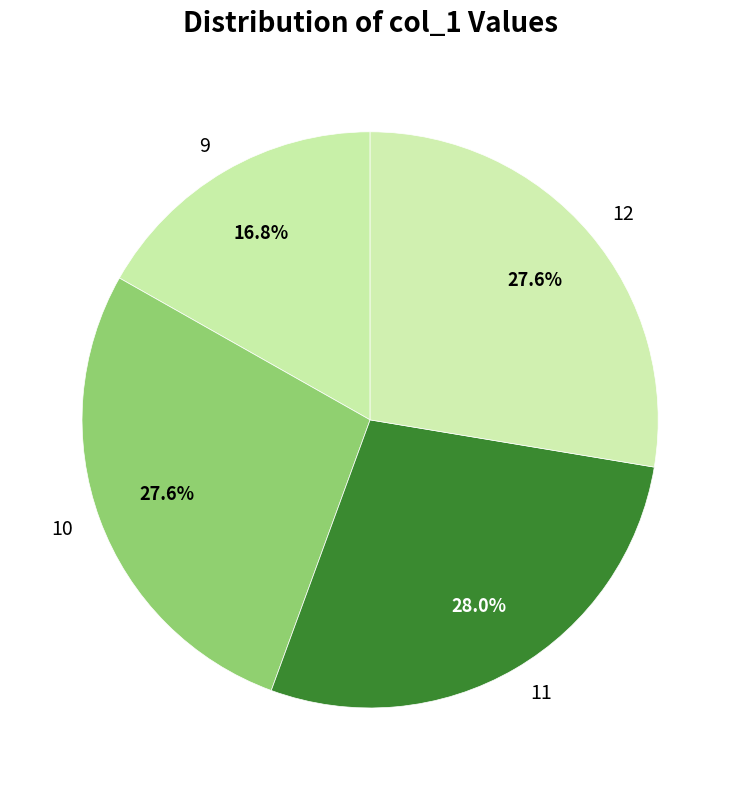

Does 10 account for over 50% of the chart?

No